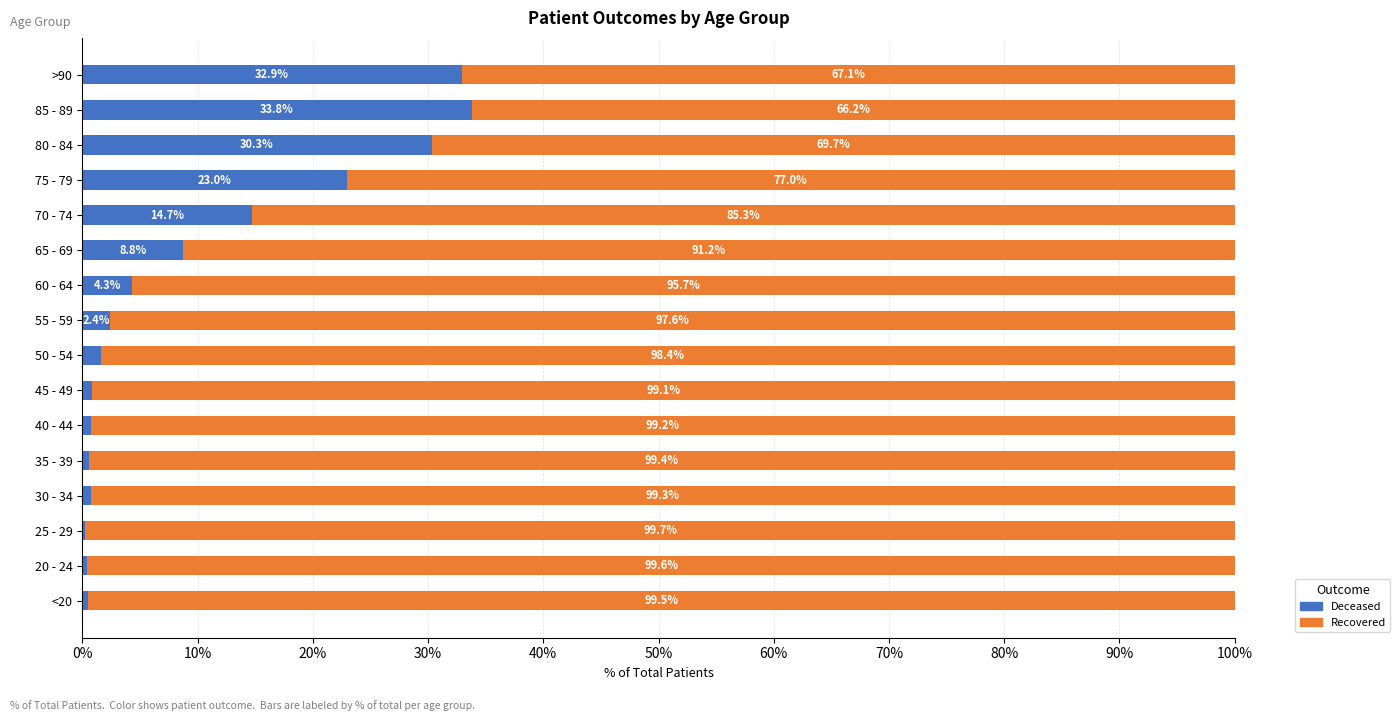

What is the value of the patients_deceased bar at the 9th from the left?

2.4